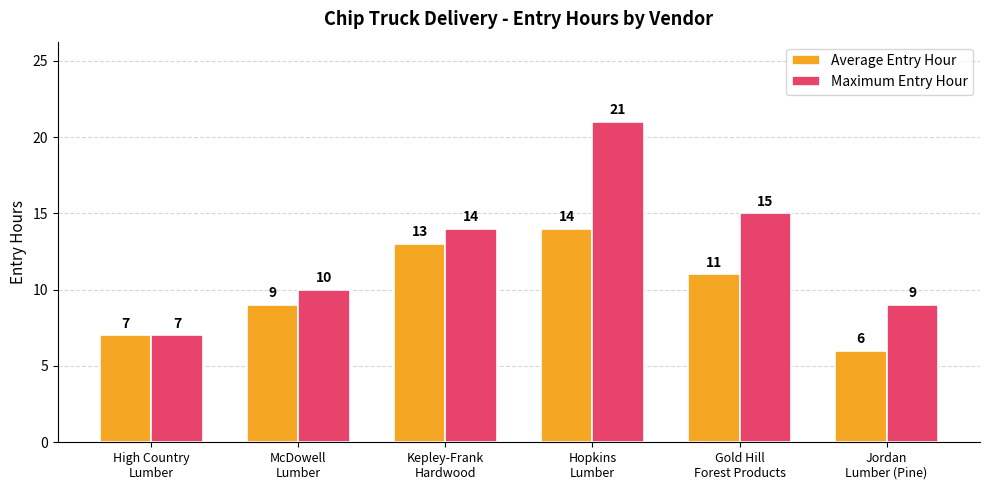

What is the difference between the maximum and minimum values in the Maximum Entry Hour series?

14